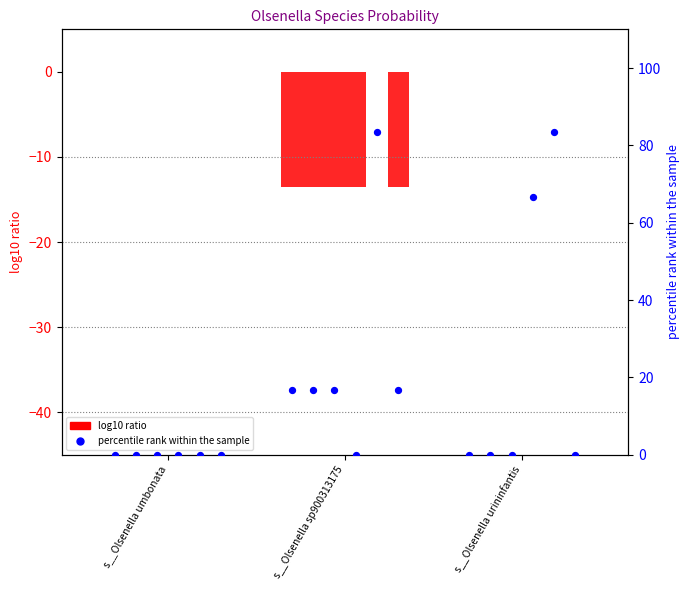

Between s__Olsenella sp900313175 and s__Olsenella umbonata, which is larger?

s__Olsenella sp900313175